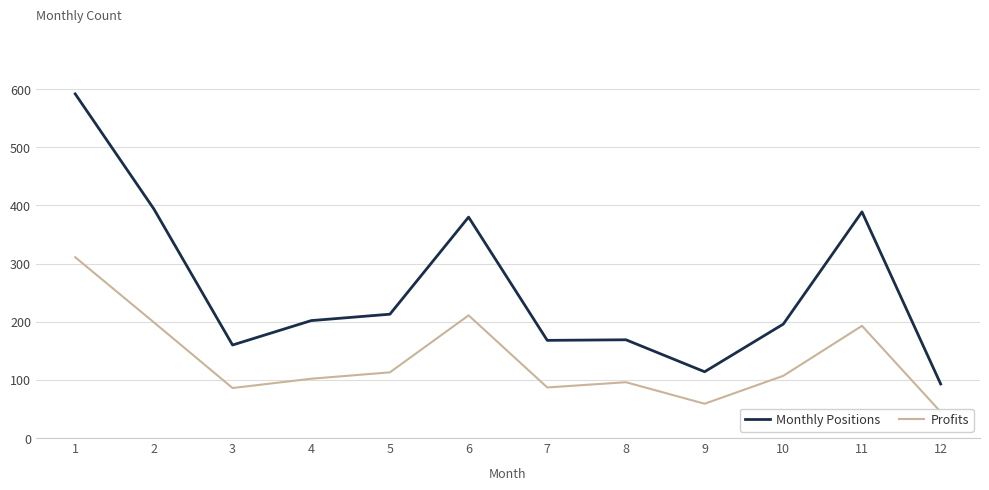

Does the chart have visible grid lines?

Yes